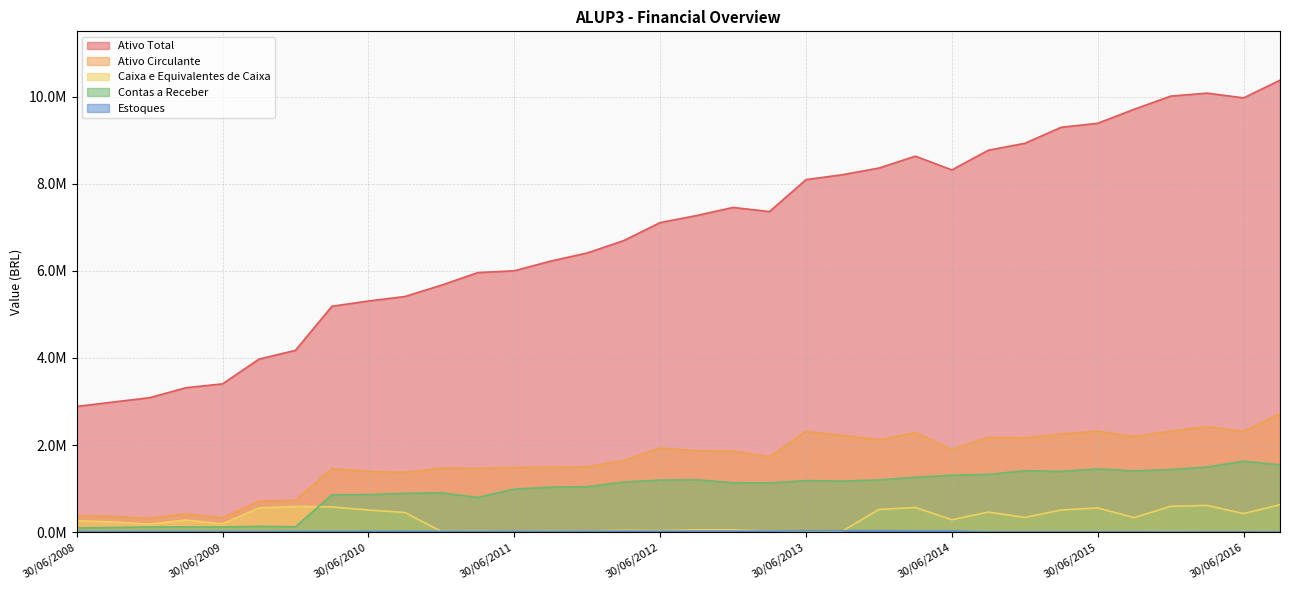

Where is the first local maximum for Ativo Circulante?

31/03/2009